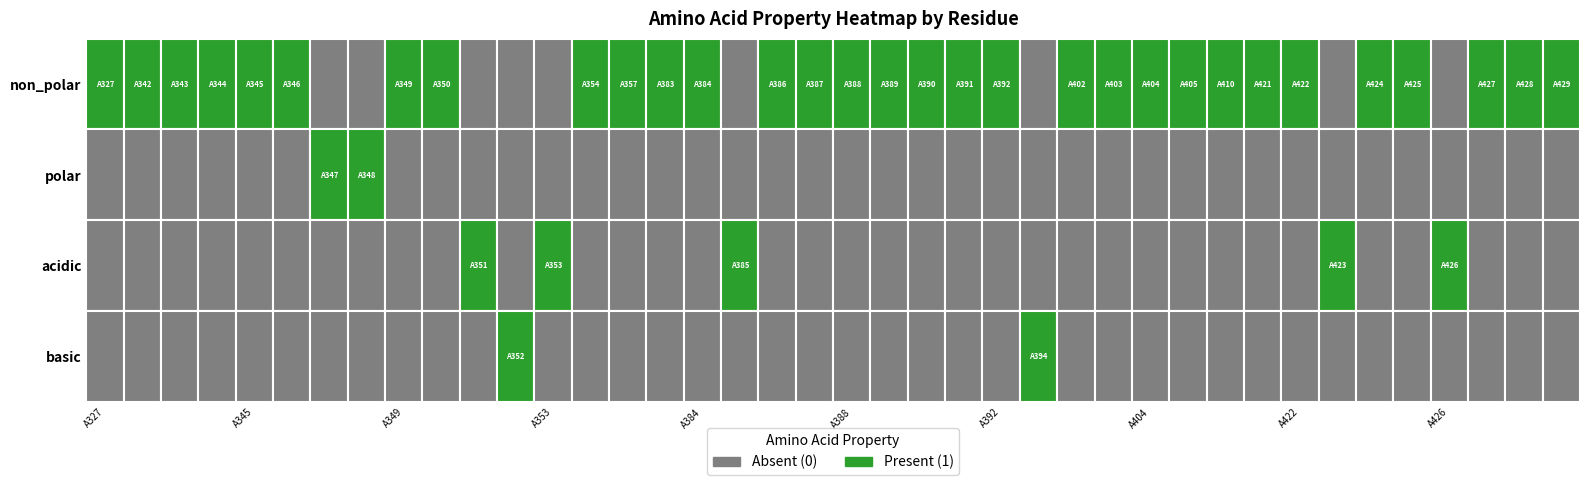

What is the greatest value displayed?

1